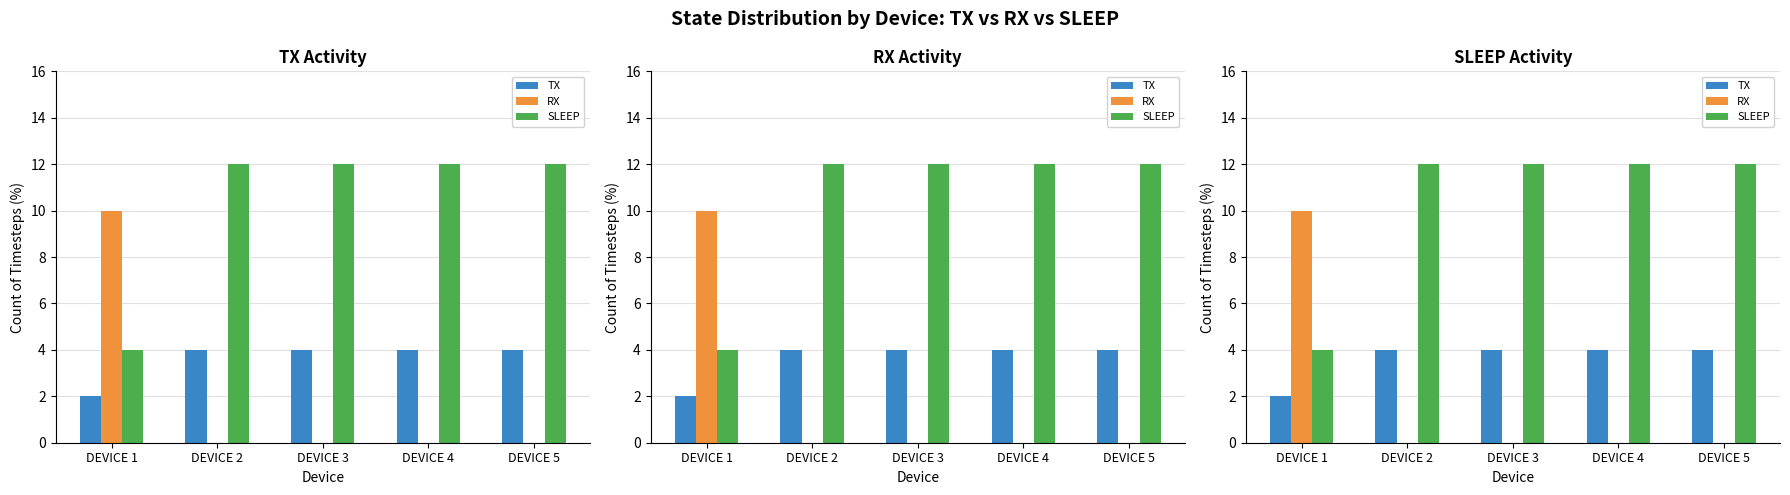

What is the difference between the second highest and minimum values in the TX series?

2